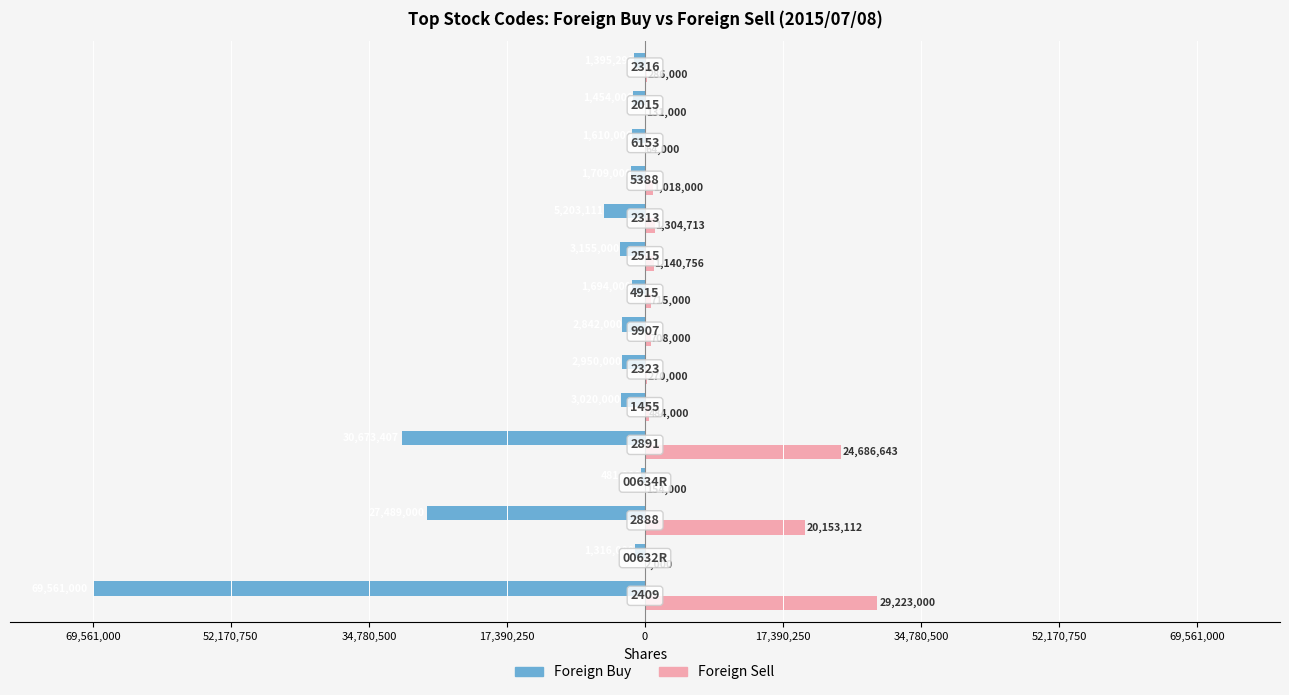

What are all the series names shown in the legend?

Foreign Buy, Foreign Sell